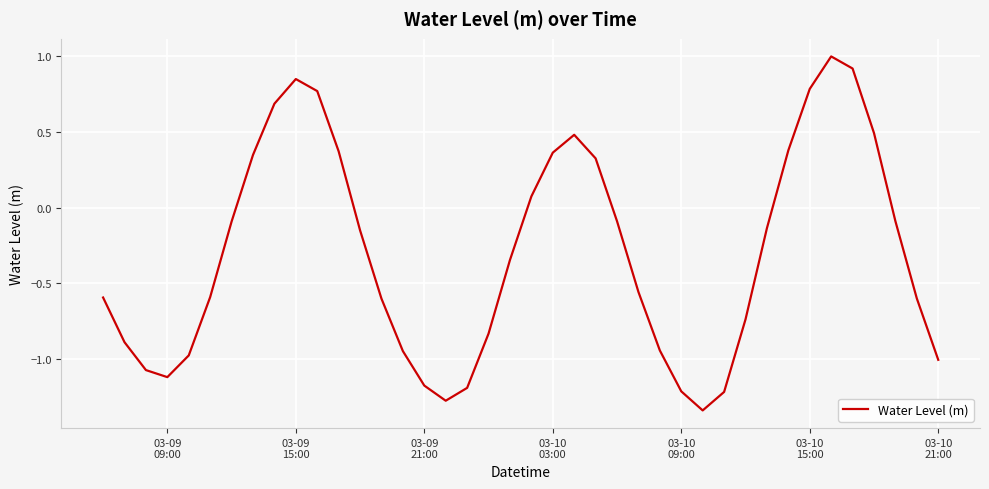

What is the difference between the maximum and minimum values?

2.3